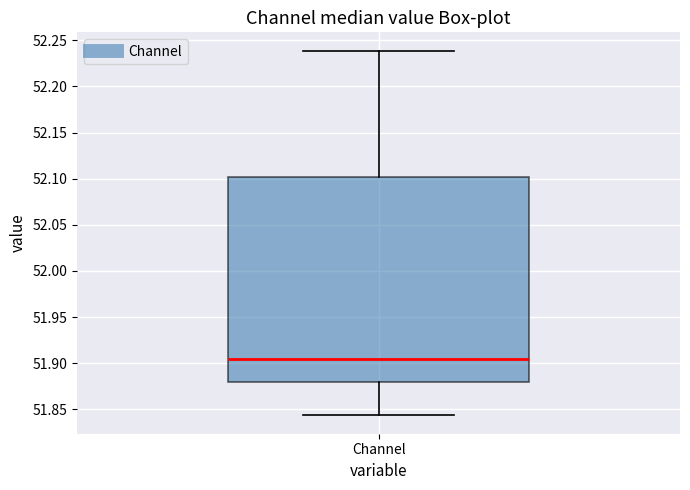

Where does the upper whisker of the box for Channel end on the y-axis? The values are not printed on the chart, so give them approximately, as read against the axis.

52.240